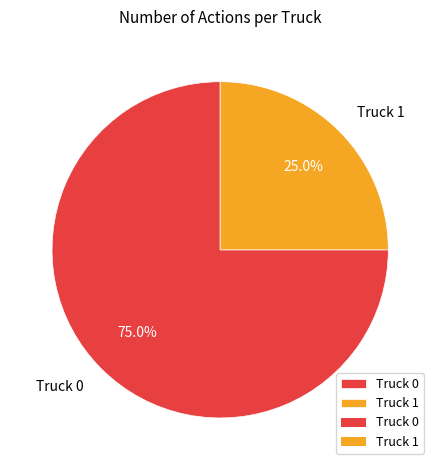

Between Truck 0 and Truck 1, which is larger?

Truck 0